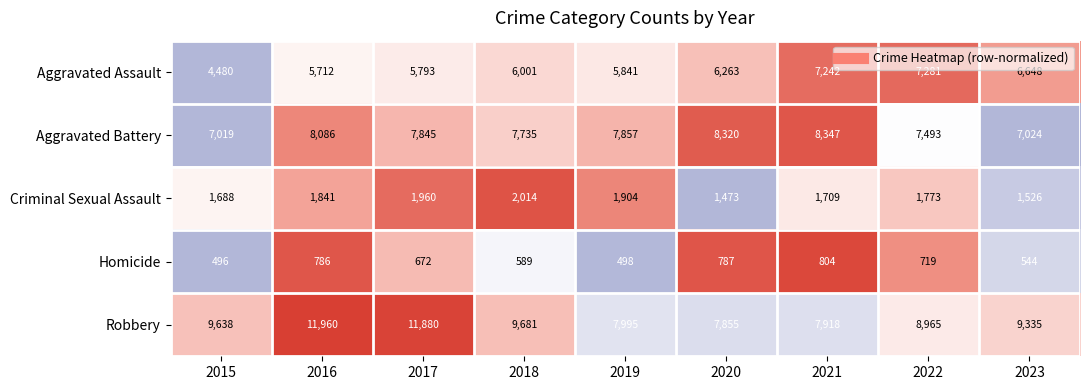

What is the maximum value shown in the chart?

11960